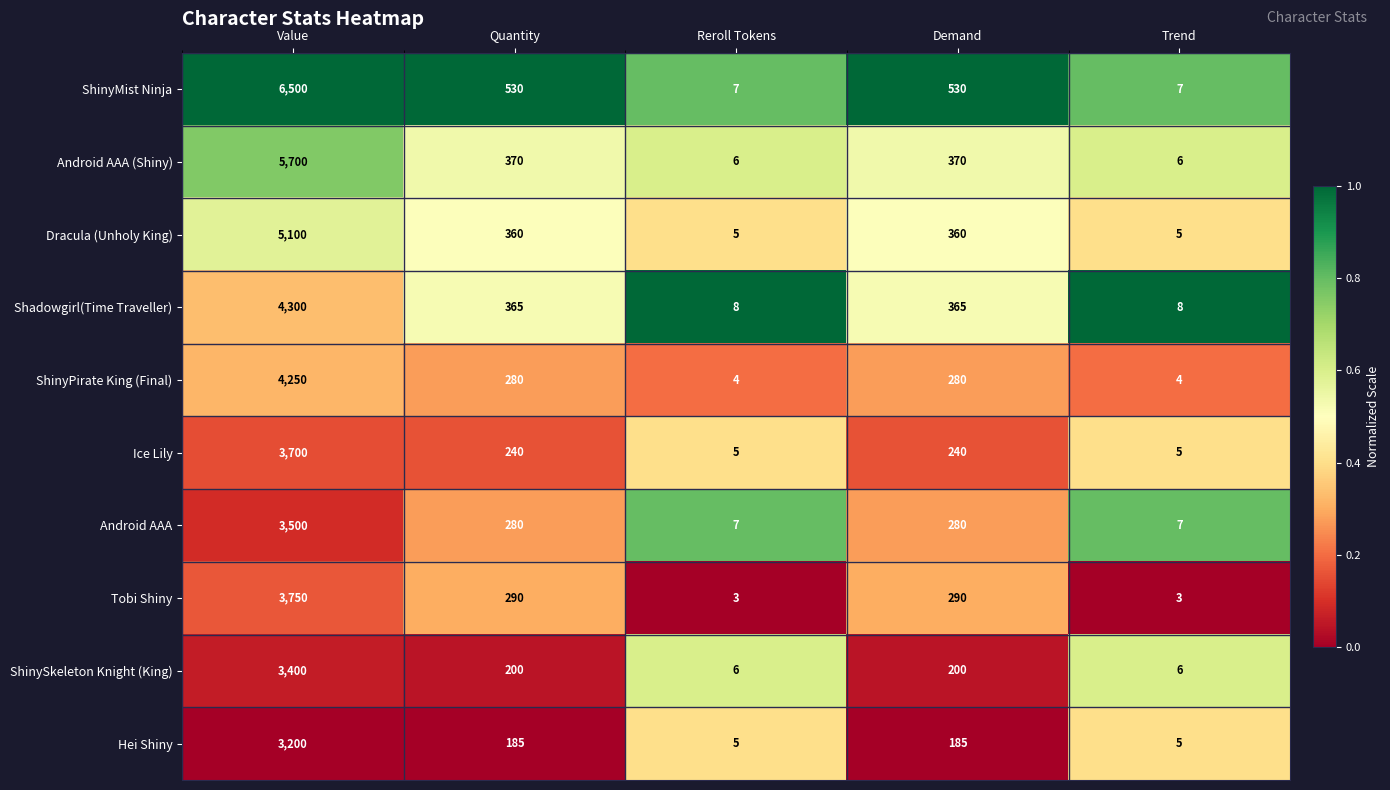

True or false: Shadowgirl(Time Traveller) has a value of 133 at Demand.

False